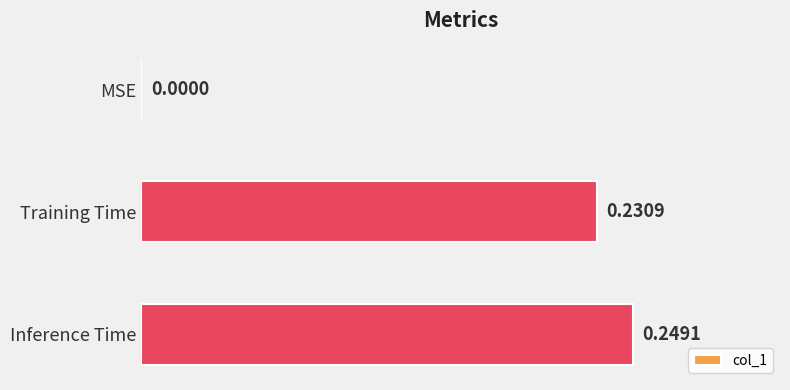

What is the change in value from MSE to Training Time?

+0.2